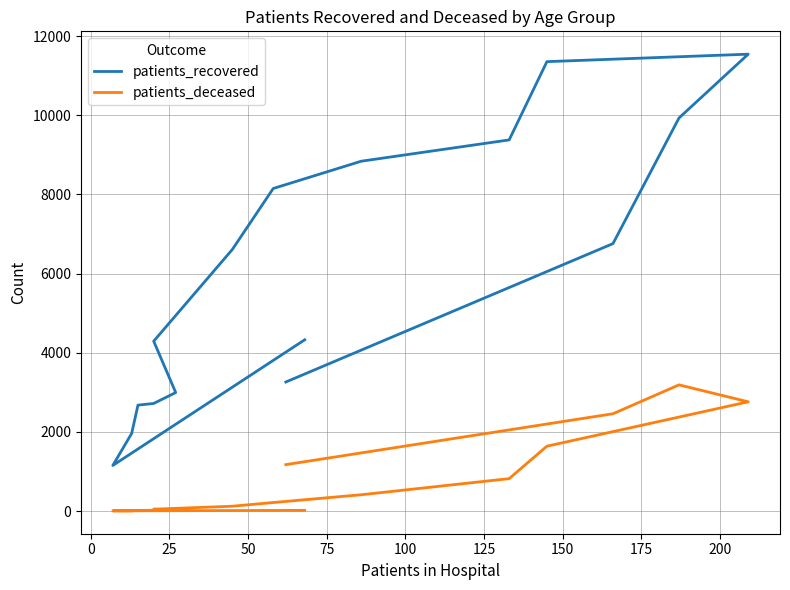

Rank the series at 125 from lowest to highest value.

patients_deceased, patients_recovered